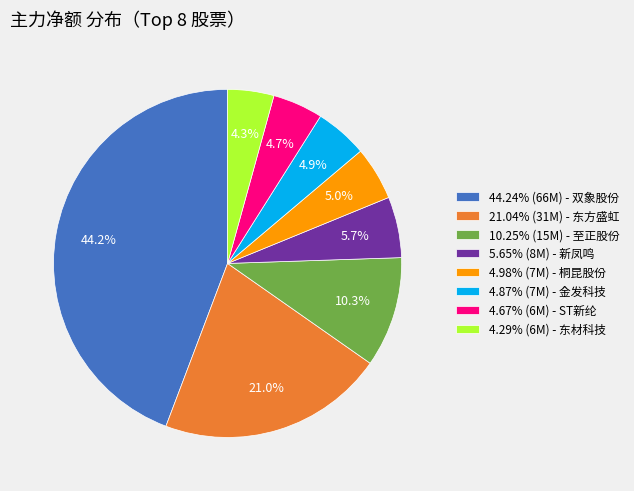

How much of the chart is everything except 4.87% (7M) - 金发科技?

95.1%